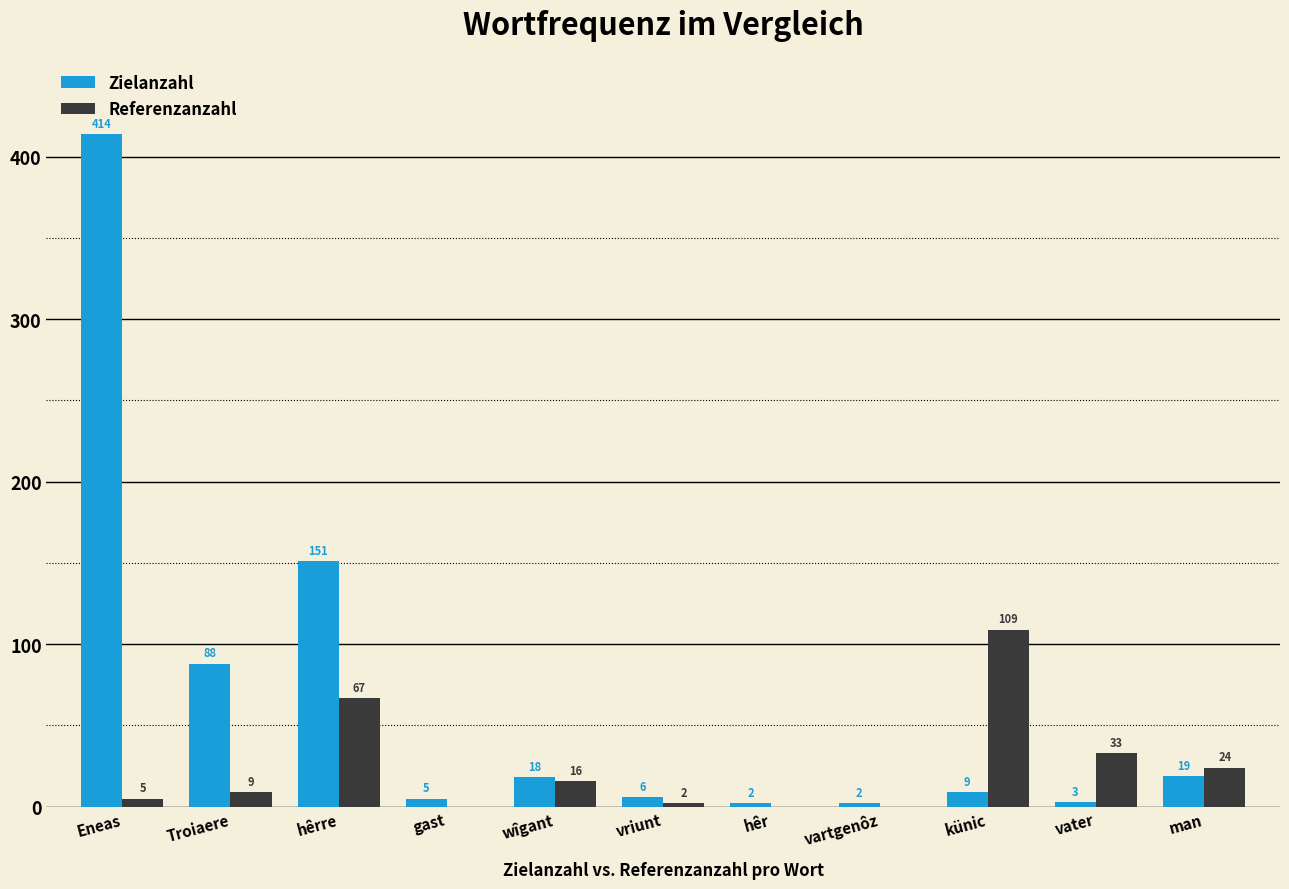

What is the sum of the Referenzanzahl values at Troiaere and künic?

118